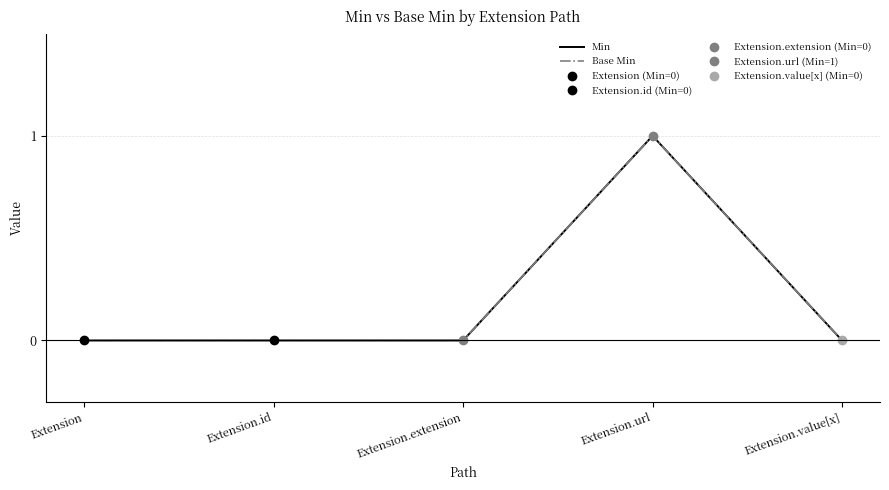

Does the chart have visible grid lines?

Yes